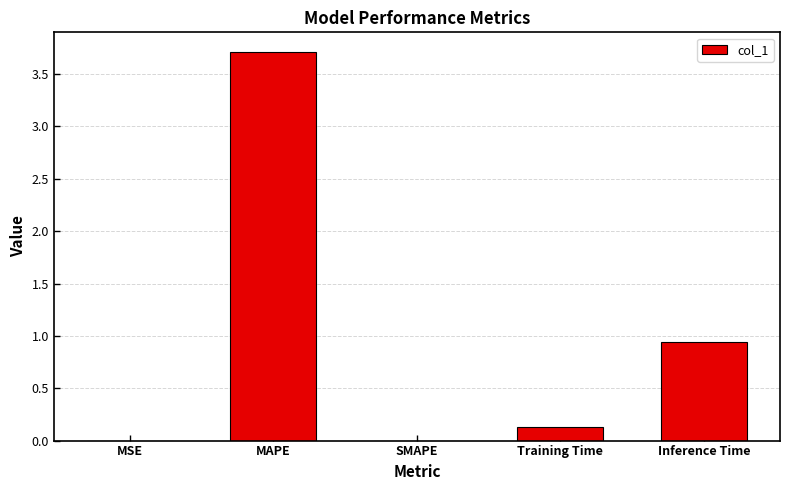

What is the sum of the values at MSE and Training Time?

0.1